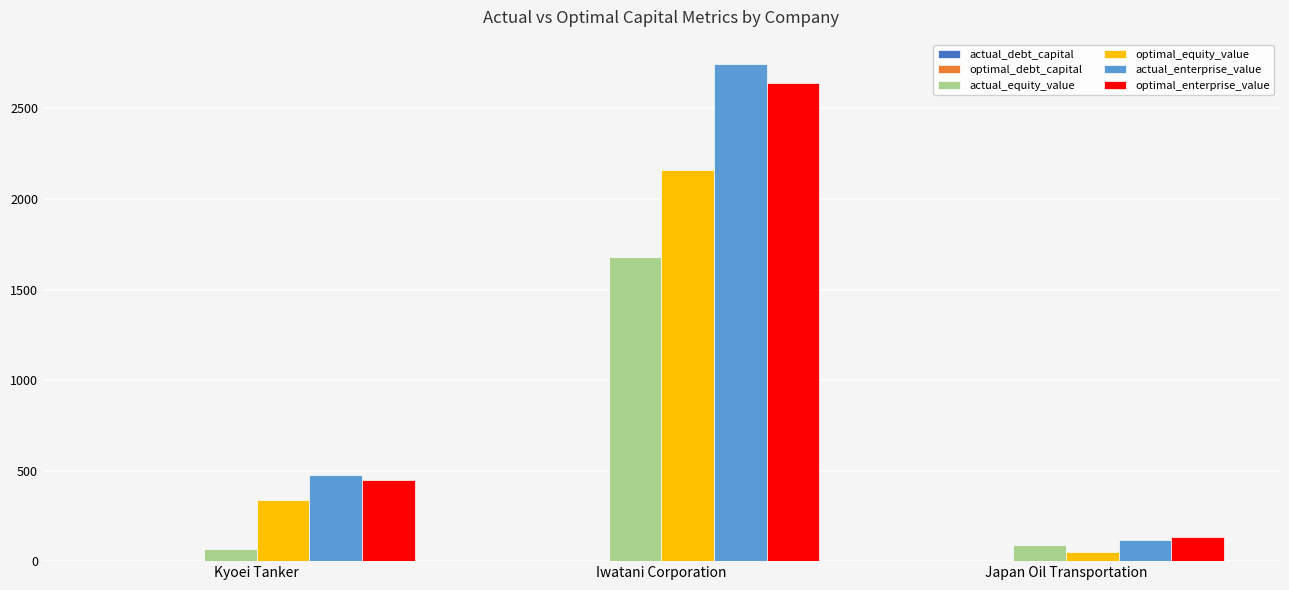

What is the sum of all actual_equity_value values?

1836.8